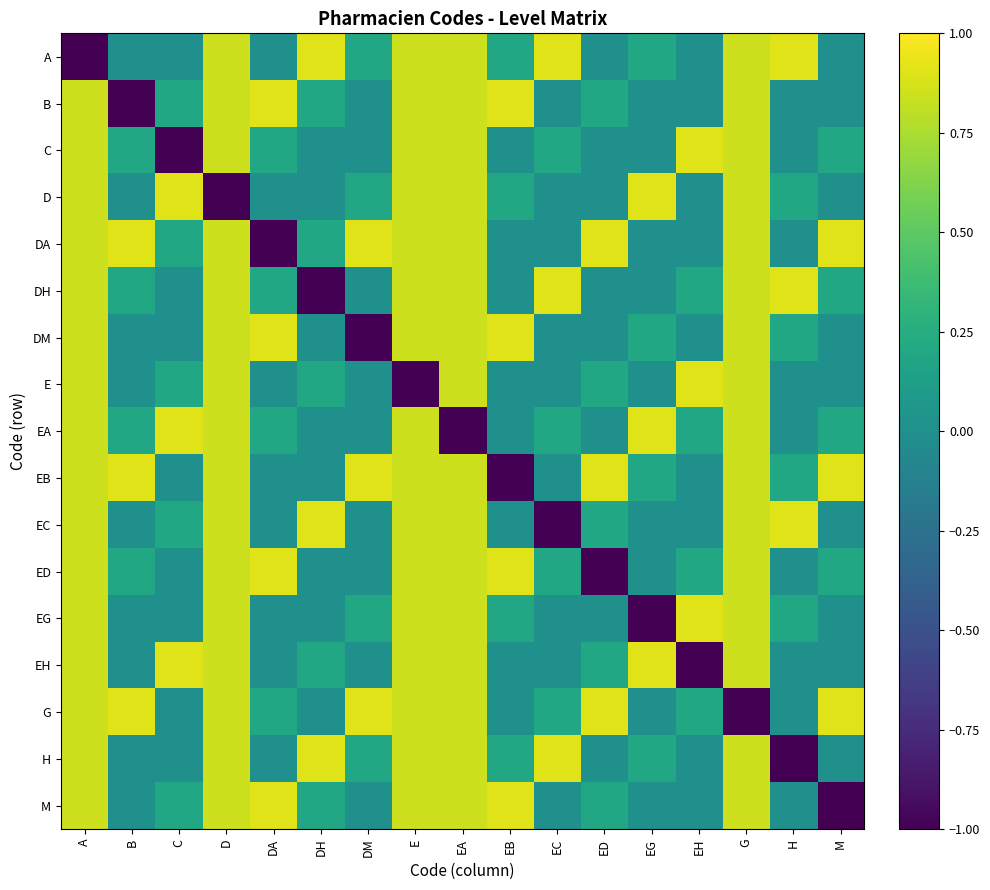

Reading left to right, list all the values displayed in this chart.

A: A=-1.0	B=0.0	C=0.0	D=0.8	DA=0.0	DH=0.9	DM=0.2	E=0.8	EA=0.8	EB=0.2	EC=0.9	ED=0.0	EG=0.2	EH=0.0	G=0.8	H=0.9	M=0.0
B: A=0.8	B=-1.0	C=0.2	D=0.8	DA=0.9	DH=0.2	DM=0.0	E=0.8	EA=0.8	EB=0.9	EC=0.0	ED=0.2	EG=0.0	EH=0.0	G=0.8	H=0.0	M=0.0
C: A=0.8	B=0.2	C=-1.0	D=0.8	DA=0.2	DH=0.0	DM=0.0	E=0.8	EA=0.8	EB=0.0	EC=0.2	ED=0.0	EG=0.0	EH=0.9	G=0.8	H=0.0	M=0.2
D: A=0.8	B=0.0	C=0.9	D=-1.0	DA=0.0	DH=0.0	DM=0.2	E=0.8	EA=0.8	EB=0.2	EC=0.0	ED=0.0	EG=0.9	EH=0.0	G=0.8	H=0.2	M=0.0
DA: A=0.8	B=0.9	C=0.2	D=0.8	DA=-1.0	DH=0.2	DM=0.9	E=0.8	EA=0.8	EB=0.0	EC=0.0	ED=0.9	EG=0.0	EH=0.0	G=0.8	H=0.0	M=0.9
DH: A=0.8	B=0.2	C=0.0	D=0.8	DA=0.2	DH=-1.0	DM=0.0	E=0.8	EA=0.8	EB=0.0	EC=0.9	ED=0.0	EG=0.0	EH=0.2	G=0.8	H=0.9	M=0.2
DM: A=0.8	B=0.0	C=0.0	D=0.8	DA=0.9	DH=0.0	DM=-1.0	E=0.8	EA=0.8	EB=0.9	EC=0.0	ED=0.0	EG=0.2	EH=0.0	G=0.8	H=0.2	M=0.0
E: A=0.8	B=0.0	C=0.2	D=0.8	DA=0.0	DH=0.2	DM=0.0	E=-1.0	EA=0.8	EB=0.0	EC=0.0	ED=0.2	EG=0.0	EH=0.9	G=0.8	H=0.0	M=0.0
EA: A=0.8	B=0.2	C=0.9	D=0.8	DA=0.2	DH=0.0	DM=0.0	E=0.8	EA=-1.0	EB=0.0	EC=0.2	ED=0.0	EG=0.9	EH=0.2	G=0.8	H=0.0	M=0.2
EB: A=0.8	B=0.9	C=0.0	D=0.8	DA=0.0	DH=0.0	DM=0.9	E=0.8	EA=0.8	EB=-1.0	EC=0.0	ED=0.9	EG=0.2	EH=0.0	G=0.8	H=0.2	M=0.9
EC: A=0.8	B=0.0	C=0.2	D=0.8	DA=0.0	DH=0.9	DM=0.0	E=0.8	EA=0.8	EB=0.0	EC=-1.0	ED=0.2	EG=0.0	EH=0.0	G=0.8	H=0.9	M=0.0
ED: A=0.8	B=0.2	C=0.0	D=0.8	DA=0.9	DH=0.0	DM=0.0	E=0.8	EA=0.8	EB=0.9	EC=0.2	ED=-1.0	EG=0.0	EH=0.2	G=0.8	H=0.0	M=0.2
EG: A=0.8	B=0.0	C=0.0	D=0.8	DA=0.0	DH=0.0	DM=0.2	E=0.8	EA=0.8	EB=0.2	EC=0.0	ED=0.0	EG=-1.0	EH=0.9	G=0.8	H=0.2	M=0.0
EH: A=0.8	B=0.0	C=0.9	D=0.8	DA=0.0	DH=0.2	DM=0.0	E=0.8	EA=0.8	EB=0.0	EC=0.0	ED=0.2	EG=0.9	EH=-1.0	G=0.8	H=0.0	M=0.0
G: A=0.8	B=0.9	C=0.0	D=0.8	DA=0.2	DH=0.0	DM=0.9	E=0.8	EA=0.8	EB=0.0	EC=0.2	ED=0.9	EG=0.0	EH=0.2	G=-1.0	H=0.0	M=0.9
H: A=0.8	B=0.0	C=0.0	D=0.8	DA=0.0	DH=0.9	DM=0.2	E=0.8	EA=0.8	EB=0.2	EC=0.9	ED=0.0	EG=0.2	EH=0.0	G=0.8	H=-1.0	M=0.0
M: A=0.8	B=0.0	C=0.2	D=0.8	DA=0.9	DH=0.2	DM=0.0	E=0.8	EA=0.8	EB=0.9	EC=0.0	ED=0.2	EG=0.0	EH=0.0	G=0.8	H=0.0	M=-1.0